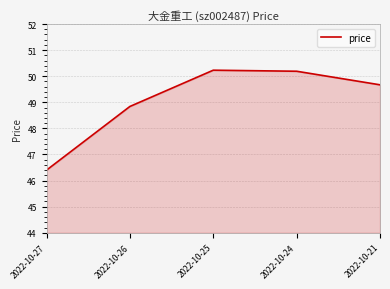

Does the chart have visible grid lines?

Yes